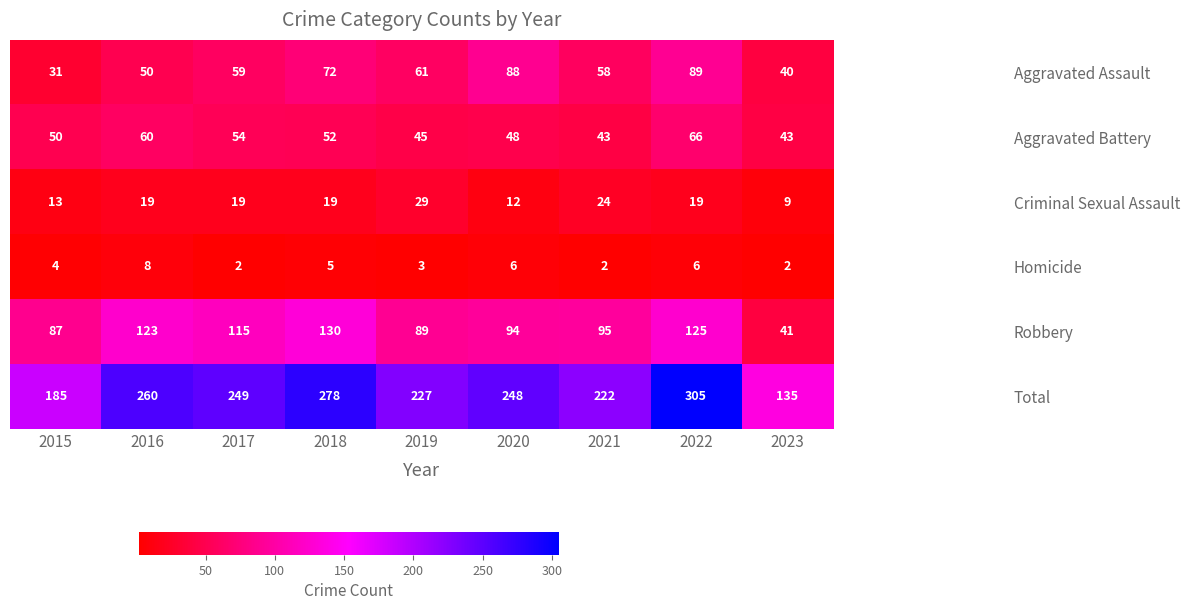

Which category has the highest value across all series?

2022